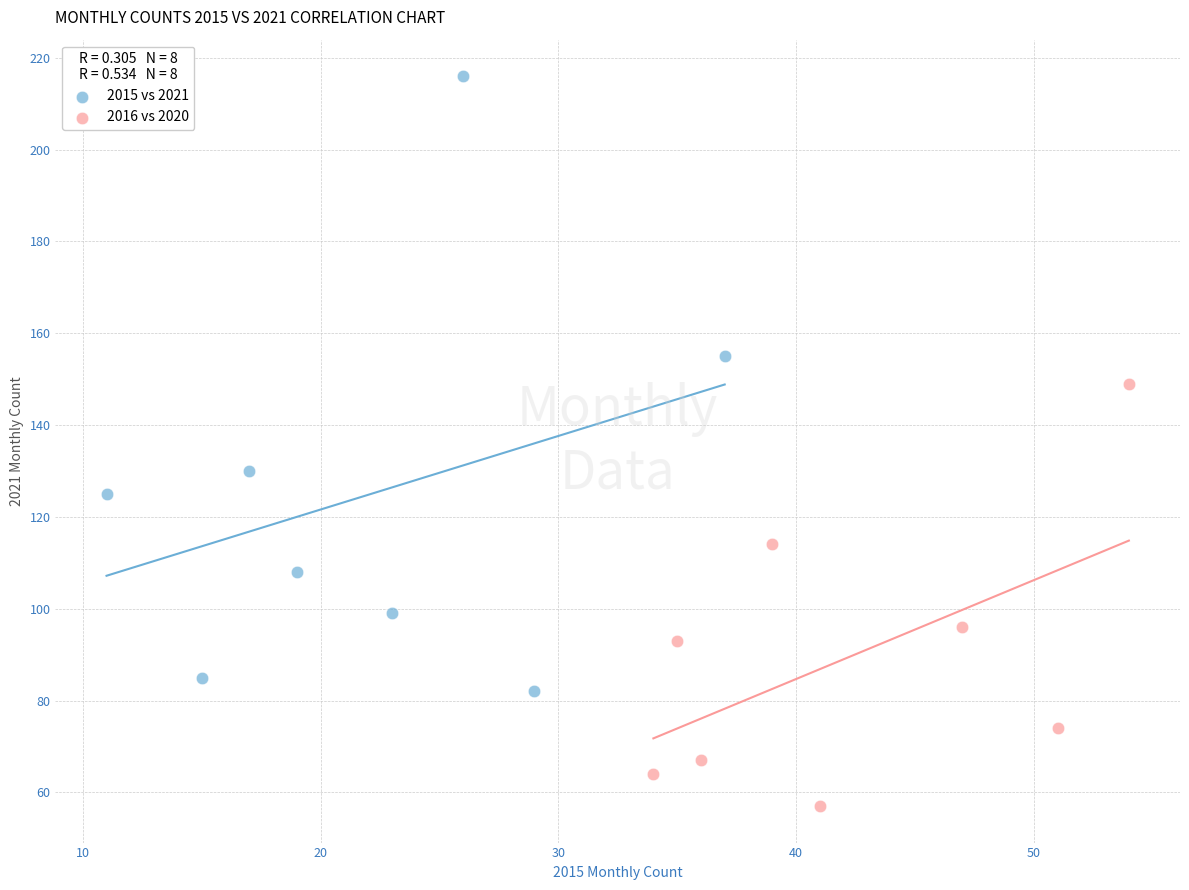

Which series has the widest spread of Y values?

2015 vs 2021